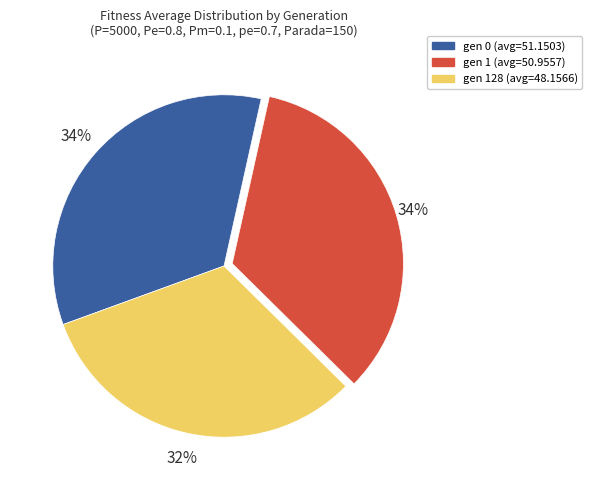

Between gen 128 (avg=48.1566) and gen 1 (avg=50.9557), which is larger?

gen 1 (avg=50.9557)